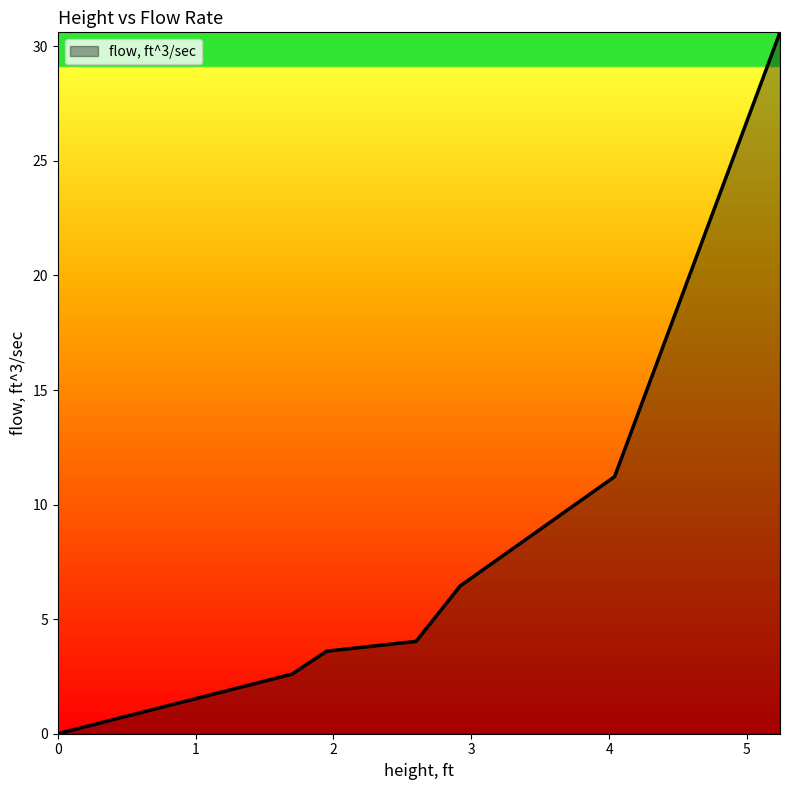

True or false: there are more than 2 points higher than both neighbors.

False